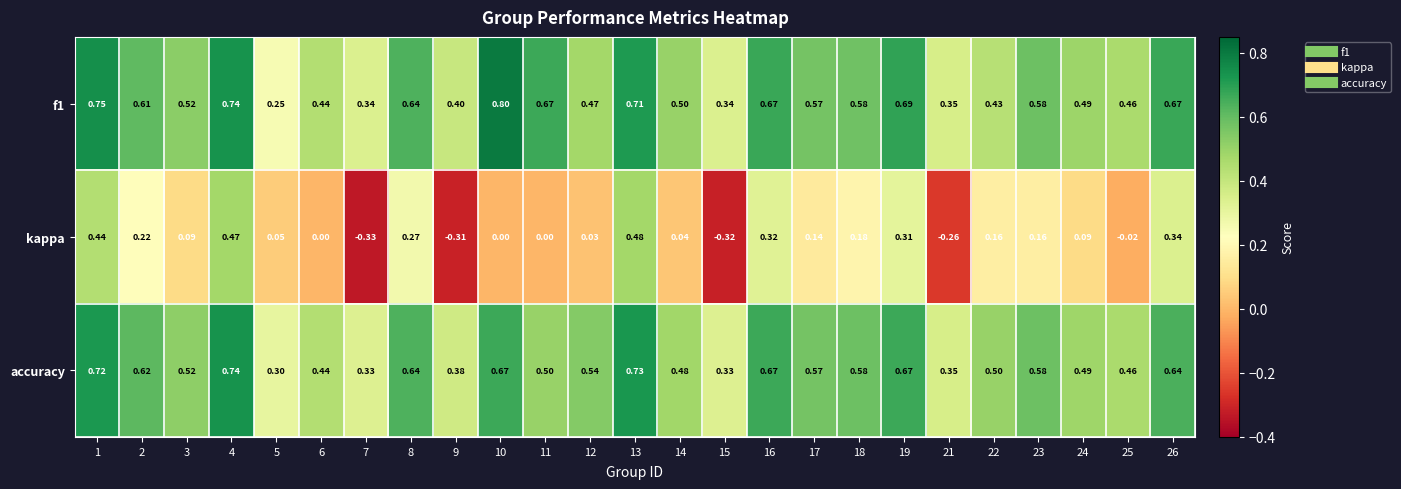

Rank the series at 2 from lowest to highest value.

kappa, f1, accuracy